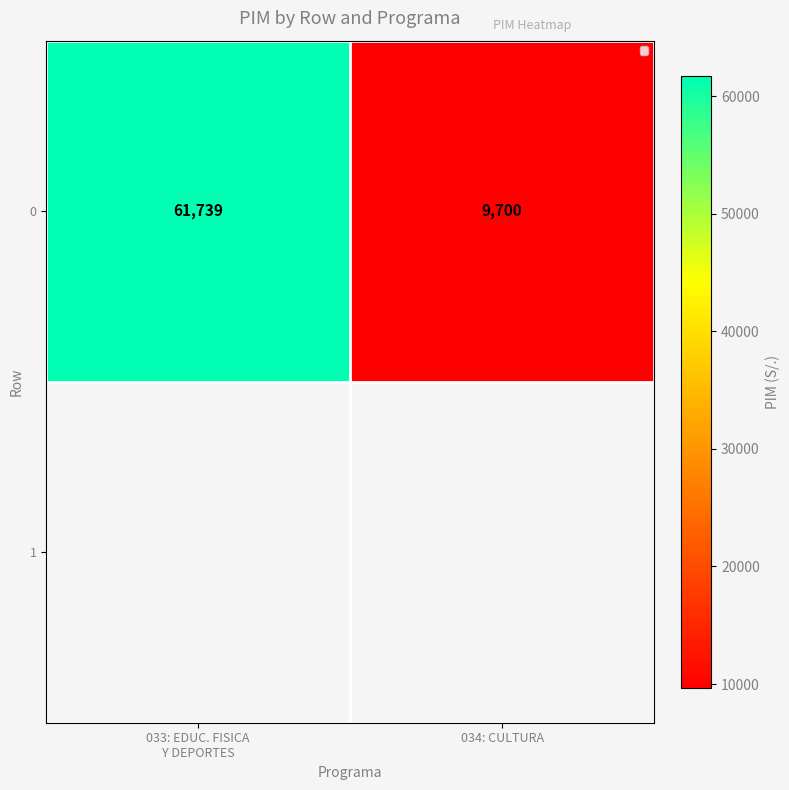

Count the values in the range 9700 to 61739.

2